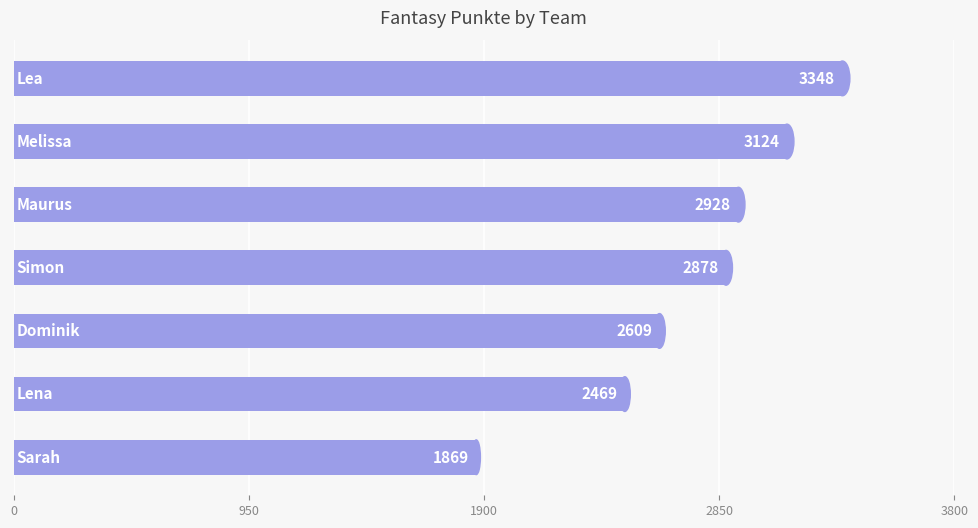

Reading top to bottom, extract all data points from this chart.

3348	3124	2928	2878	2609	2469	1869